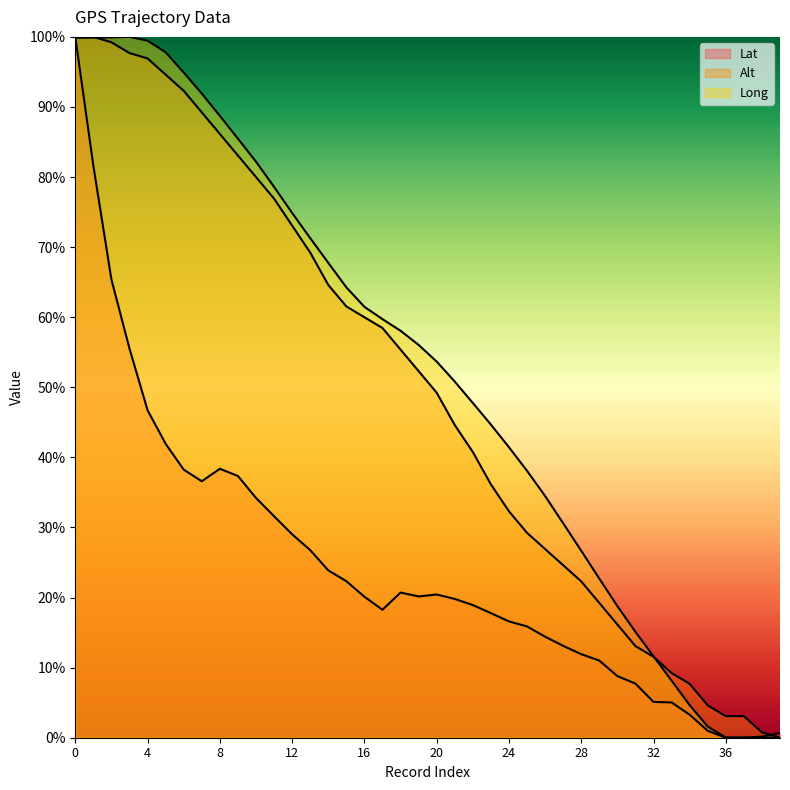

What is the sum of the Long values at 10 and 11?

160.8